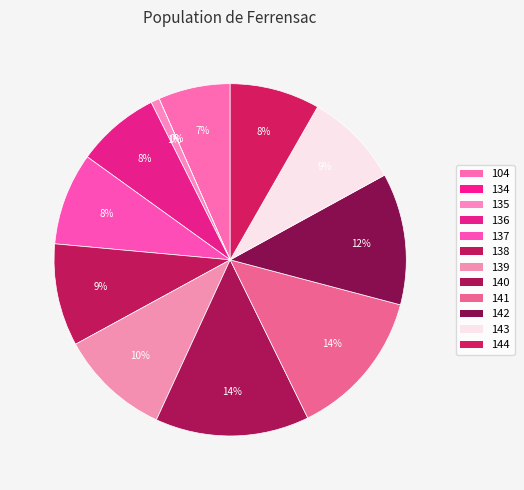

The 144 slice represents 8% of the pie. True or false?

True